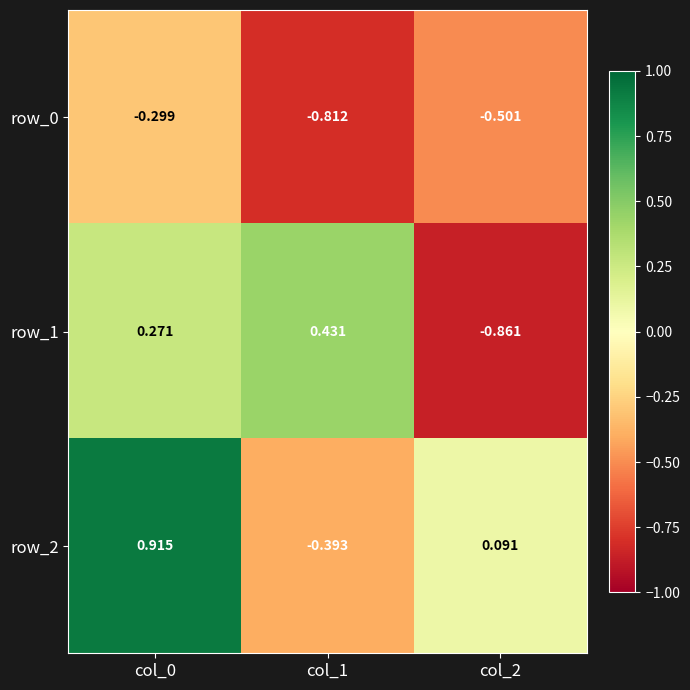

How many row_1 values are between 0 and 1?

2